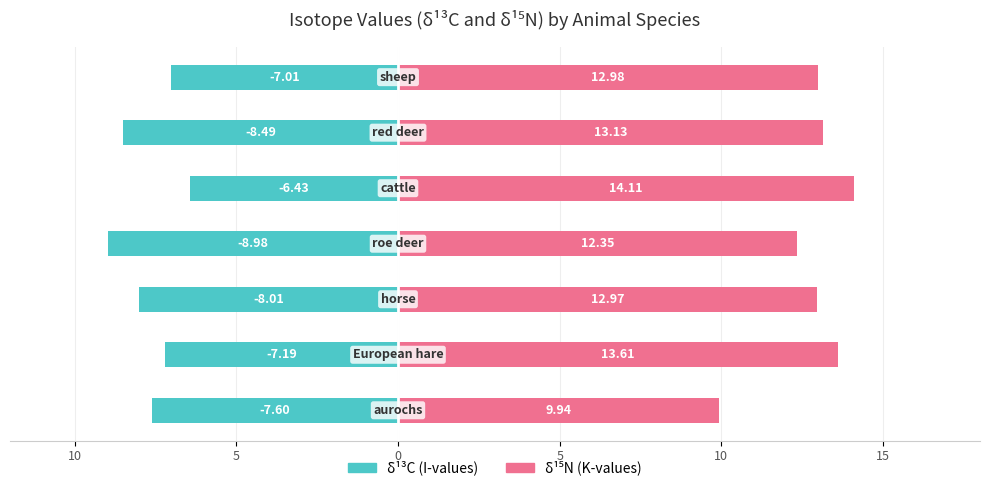

Rank the series by their maximum value, from highest to lowest.

δ¹⁵N (K), δ¹³C (I)